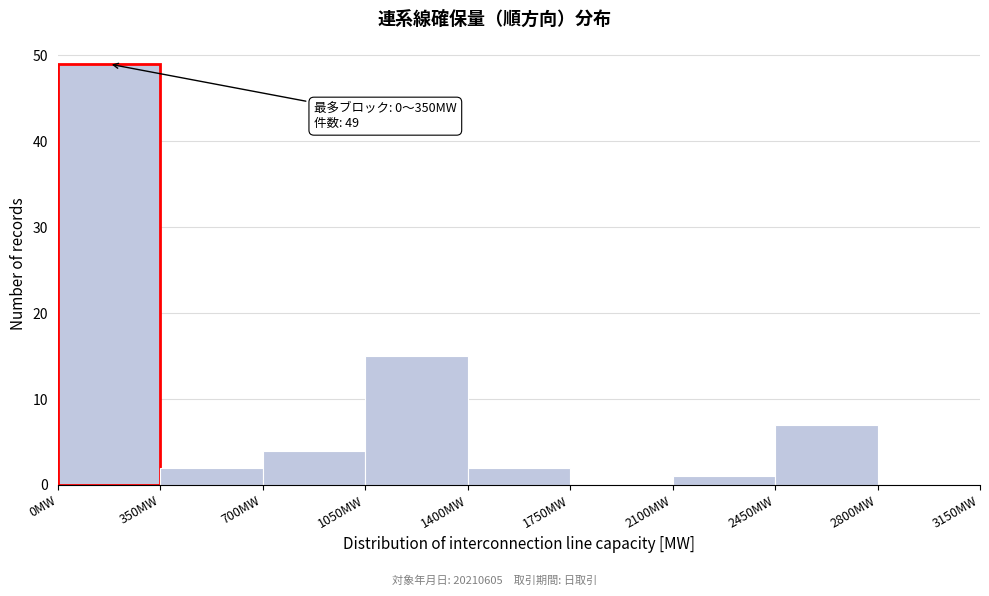

Which range on the x-axis has the tallest bar?

0 to 350